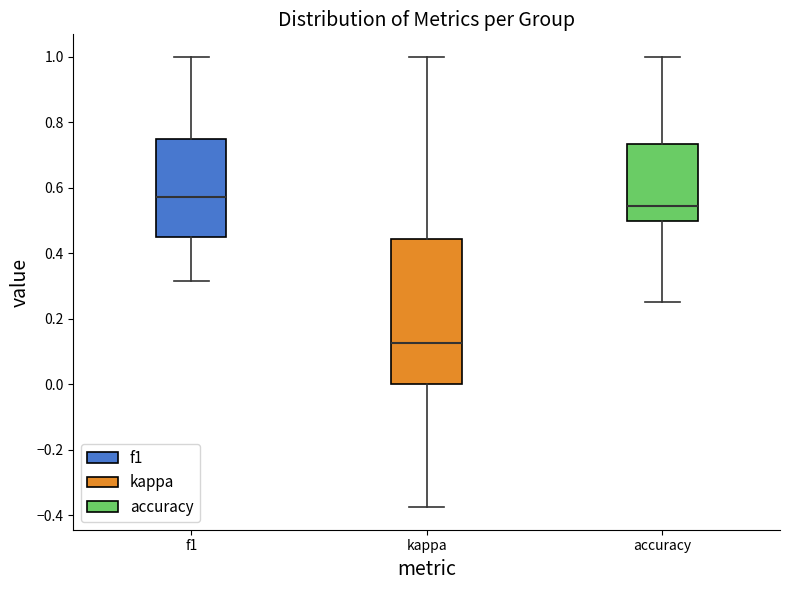

Which box's median line is the highest?

f1